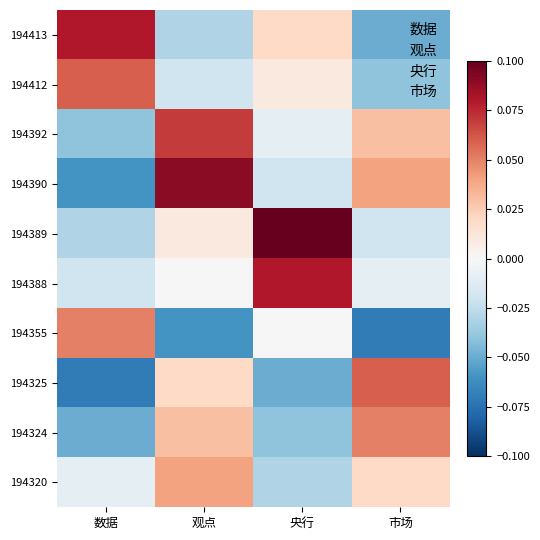

At which category does the chart reach its peak across all series?

央行